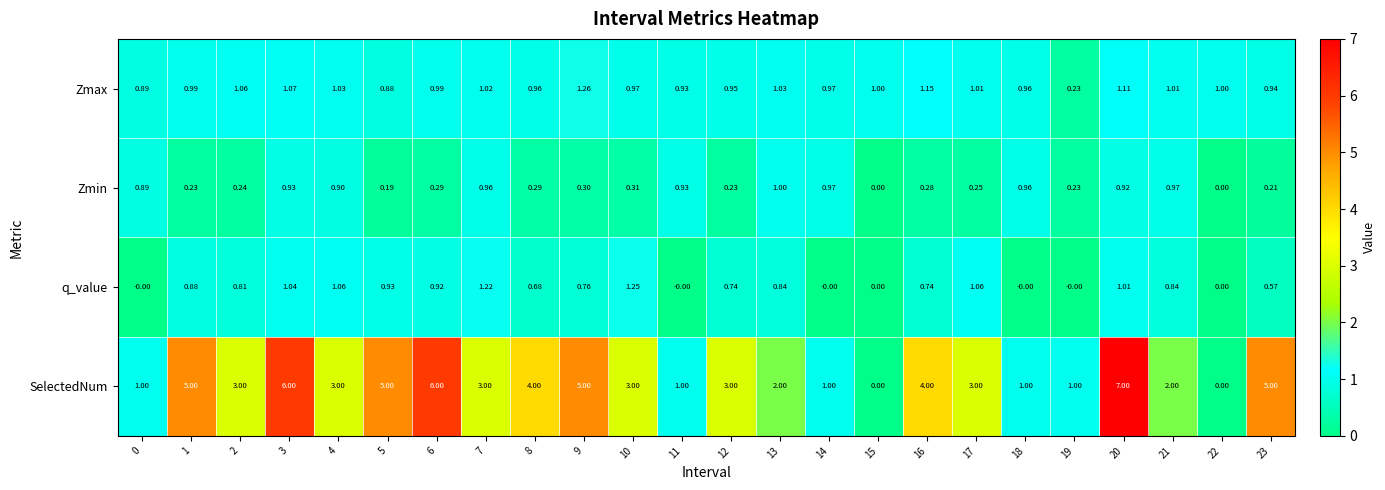

At 7, list the series in order from largest to smallest.

SelectedNum, q_value, Zmax, Zmin